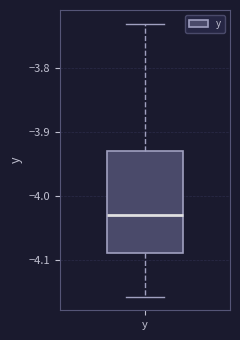

Transcribe this box plot: give where the median line is, the range the box spans, and where the two whiskers end, as read against the y-axis. The values are not printed on the chart, so give them approximately, as read against the axis.

median -4.03, box -4.09 to -3.93, whiskers -4.16 to -3.73